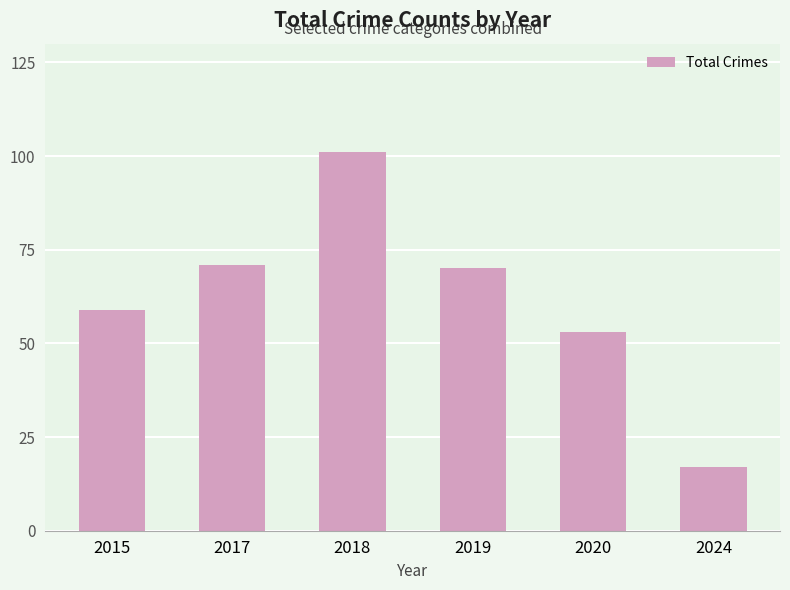

What is the difference between the maximum and second lowest values?

48